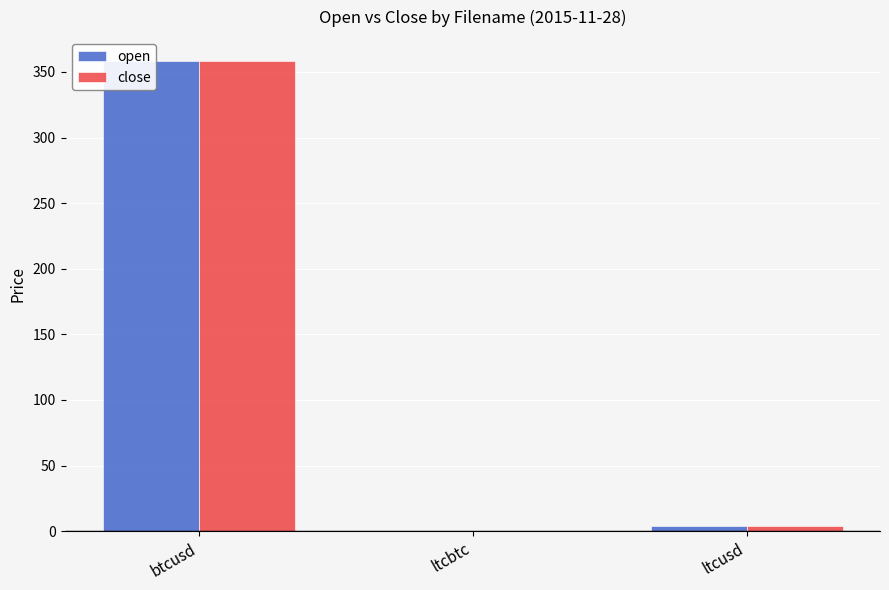

The value of open at ltcbtc is 0.0. True or false?

True